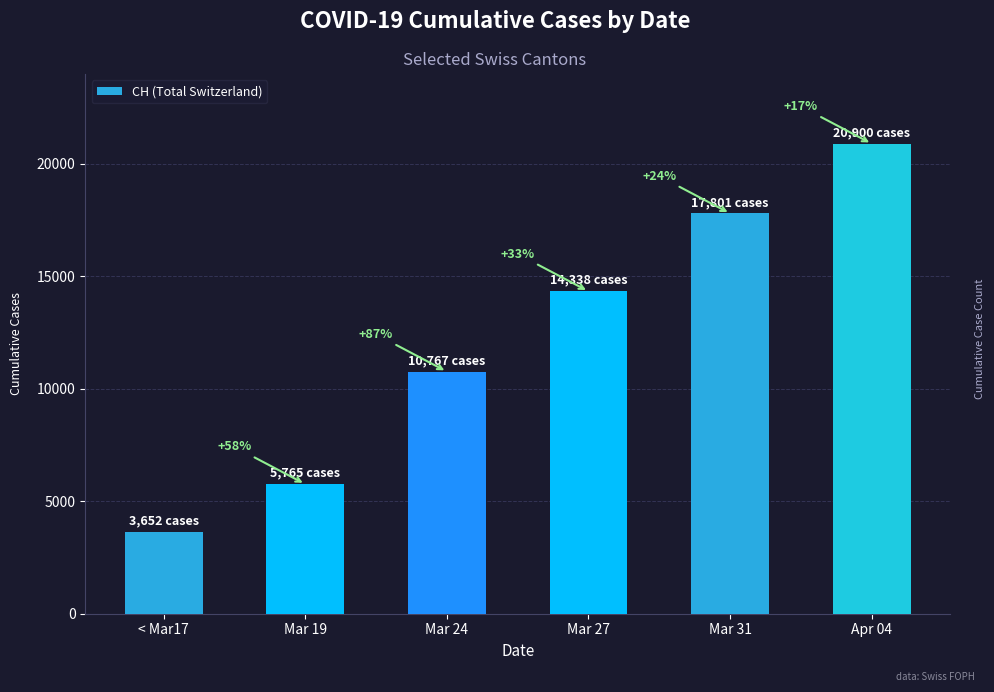

What is the sum of the values at Mar 27 and < Mar17?

17990